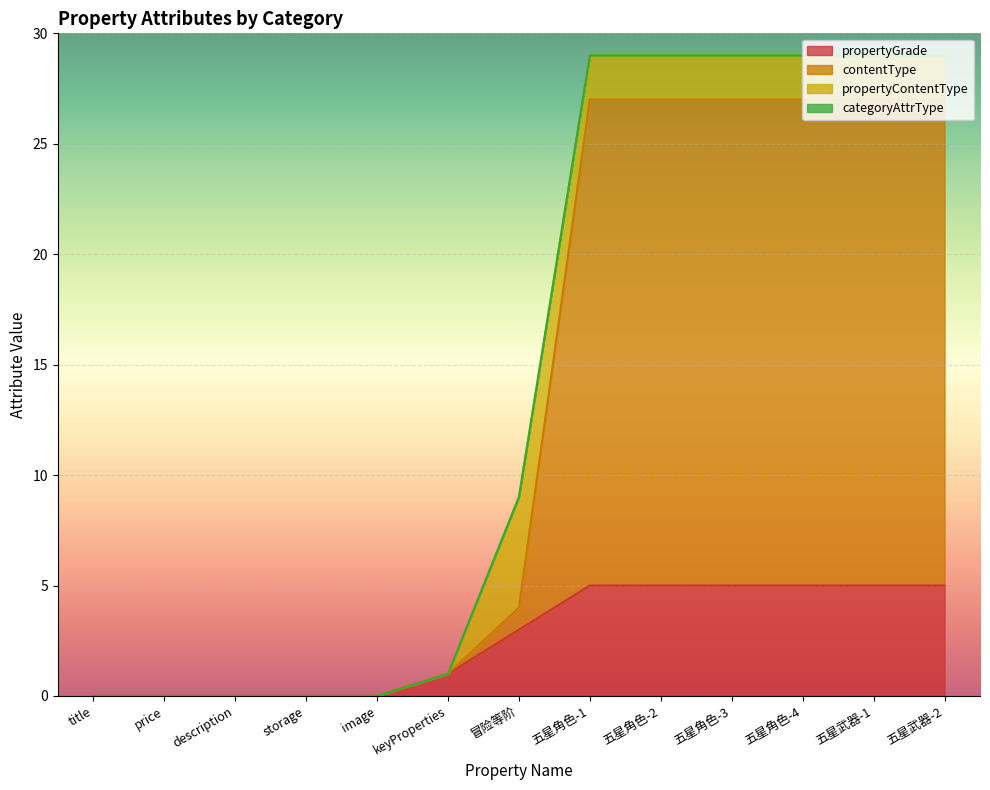

What is the highest value of the propertyGrade series?

5